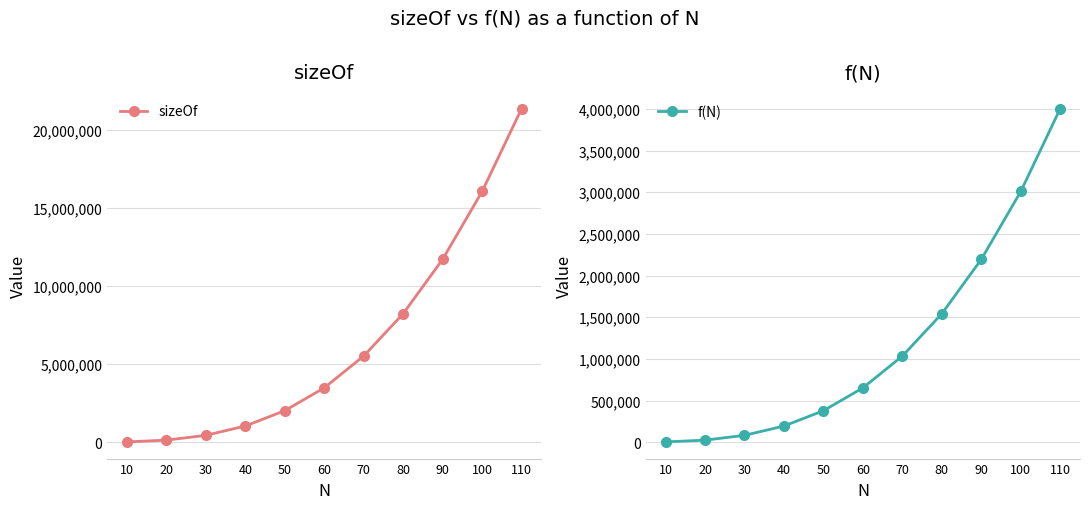

Reading right to left, what are all the values shown in this chart?

sizeOf: 110=21393680	100=16080800	90=11729520	80=8243840	70=5527760	60=3485280	50=2020400	40=1037120	30=439440	20=131360	10=16880
f(N): 110=4005216	100=3010106	90=2195196	80=1542486	70=1033976	60=651666	50=377556	40=193646	30=81936	20=24426	10=3116